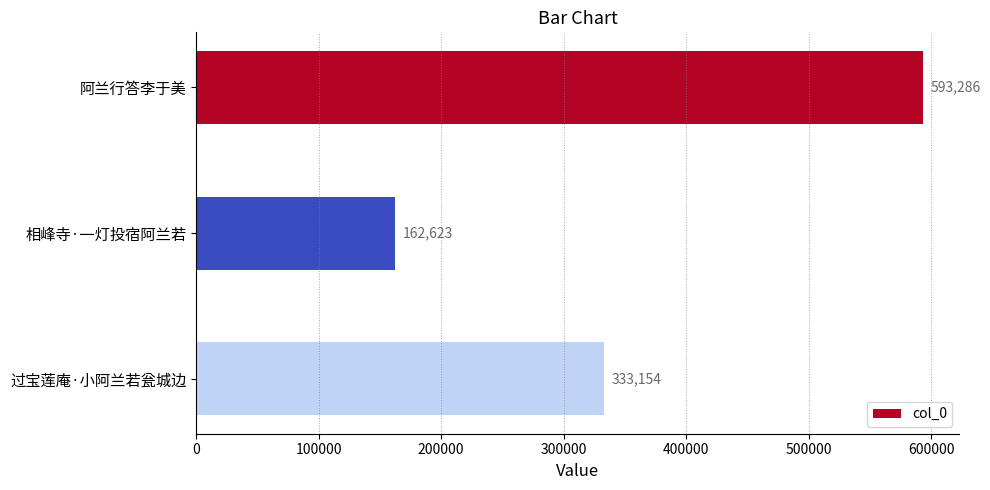

Reading top to bottom, extract all data points from this chart.

593286	162623	333154